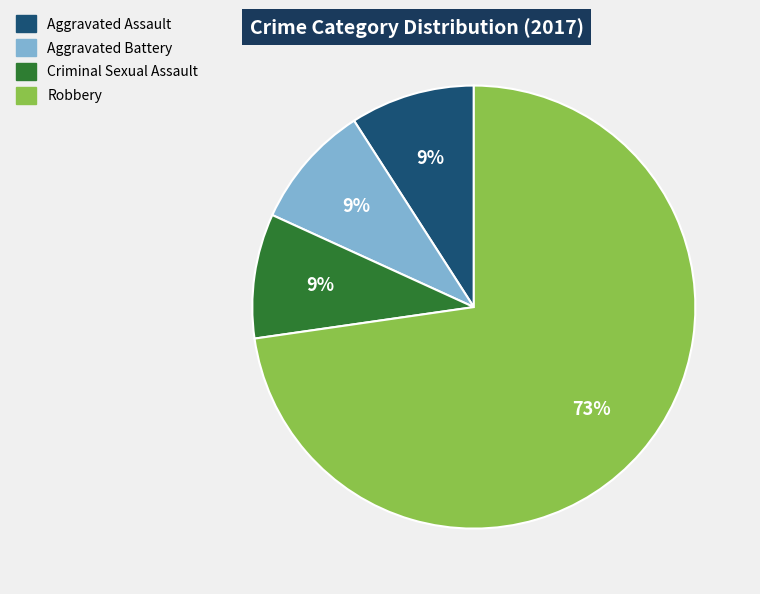

To the nearest percent, what is the difference between the largest and smallest slice percentages?

64%